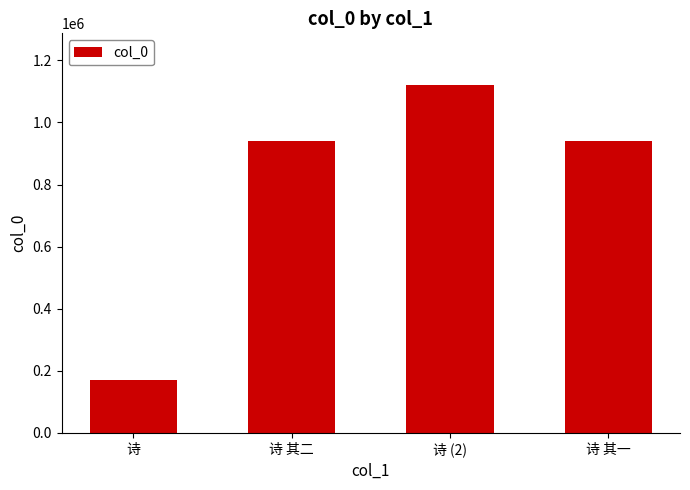

What is the value of the 3rd bar from the left?

1119227